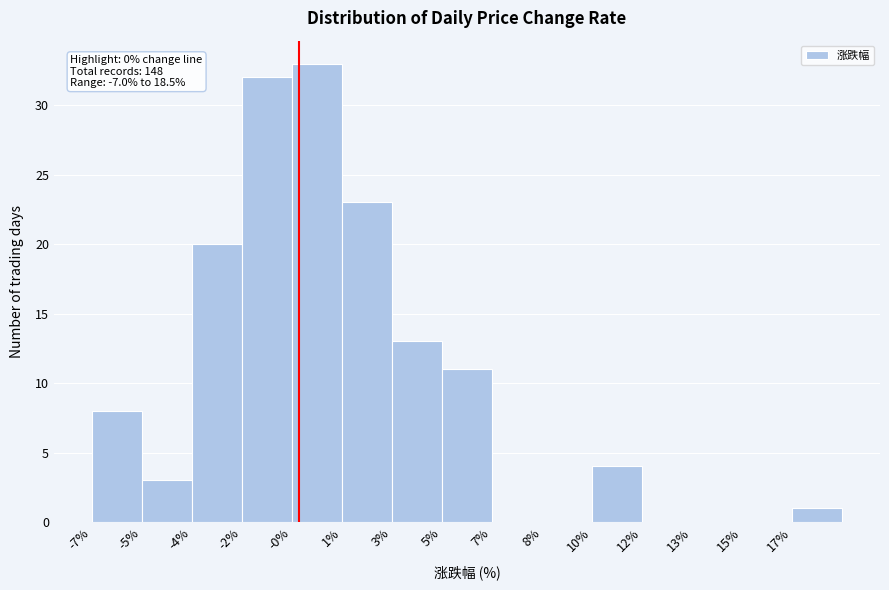

Reading left to right, list all the values displayed in this chart.

-7%=8	-5%=3	-4%=20	-2%=32	-0%=33	1%=23	3%=13	5%=11	7%=0	8%=0	10%=4	12%=0	13%=0	15%=0	17%=1